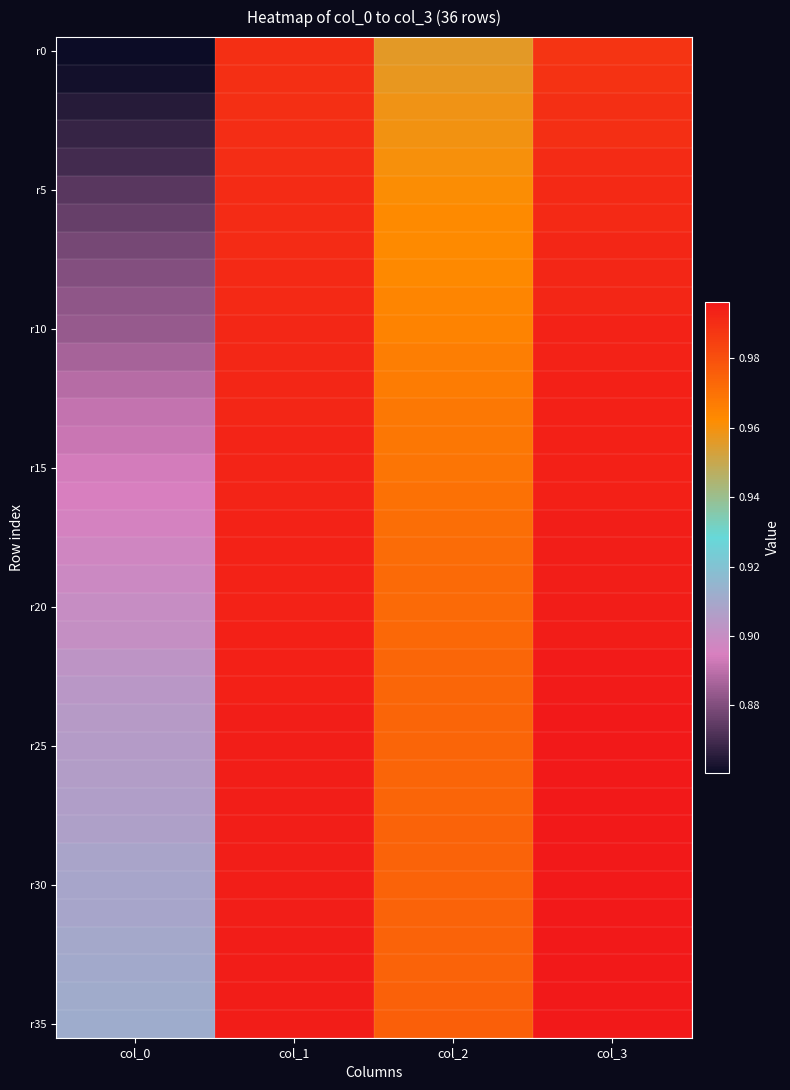

What is the total value across all series at col_1?

35.7